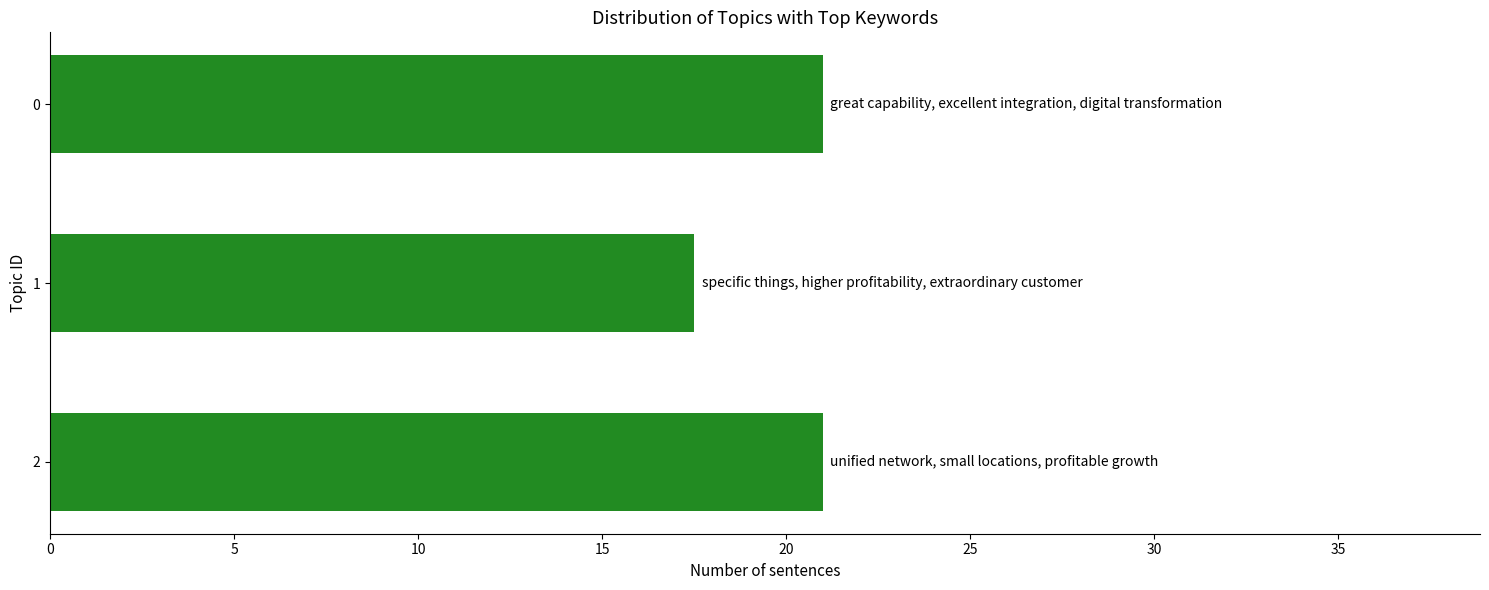

Reading top to bottom, extract all data points from this chart.

0=21.0	1=17.5	2=21.0